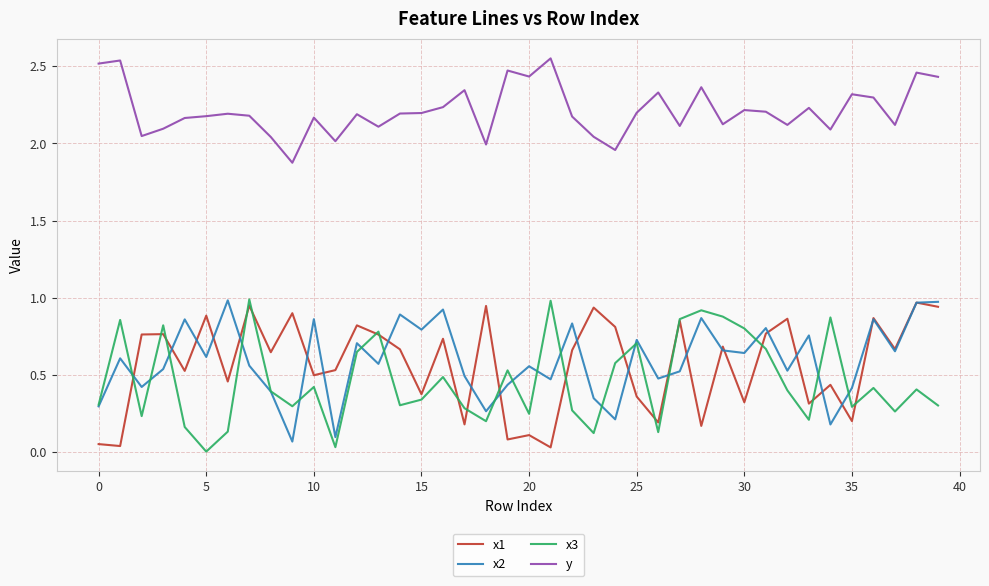

Count the number of data series in this chart.

4